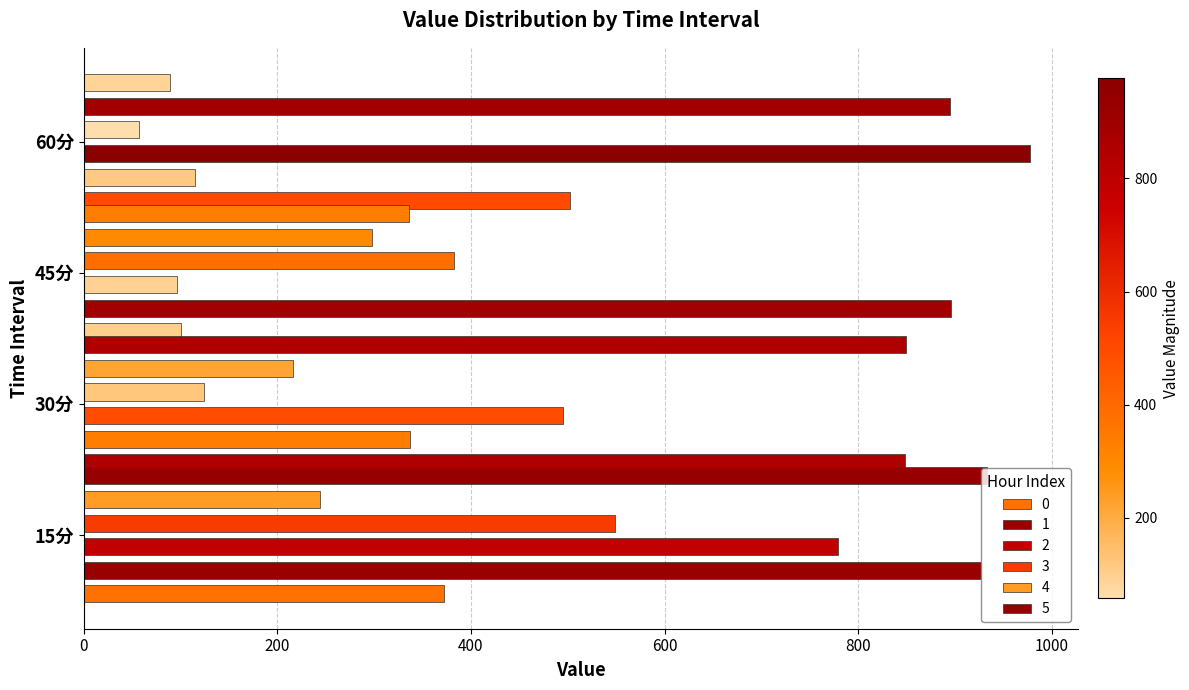

List the labels in order of 2 value, smallest first.

45分, 30分, 15分, 60分